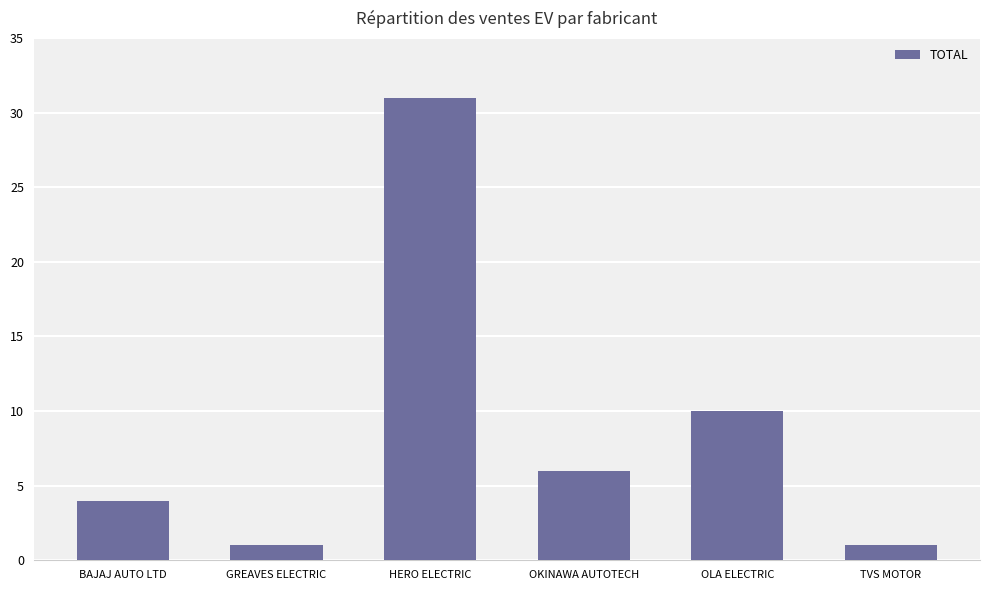

Which category has the highest value across all series?

HERO ELECTRIC